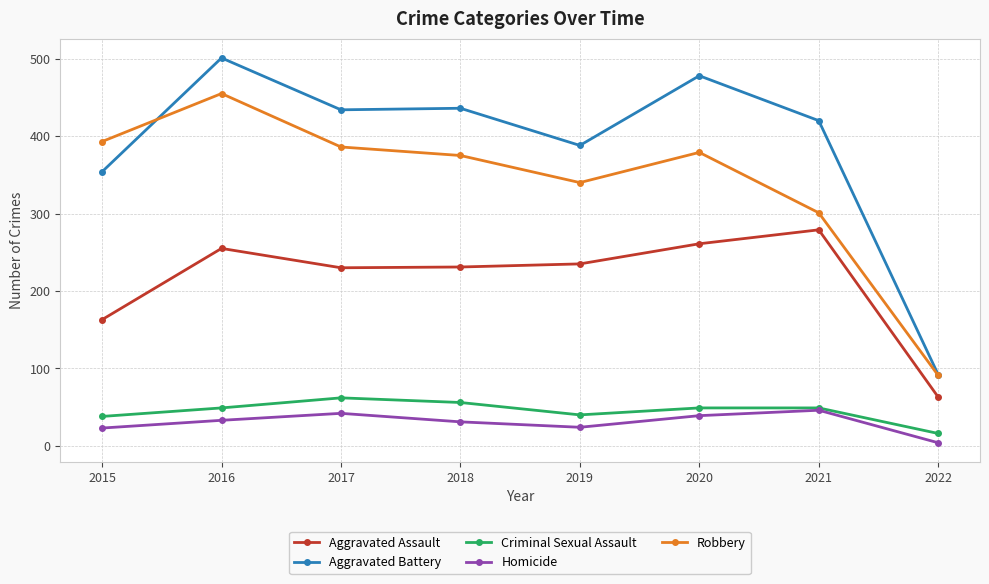

What is the total value across all series at 2021?

1095